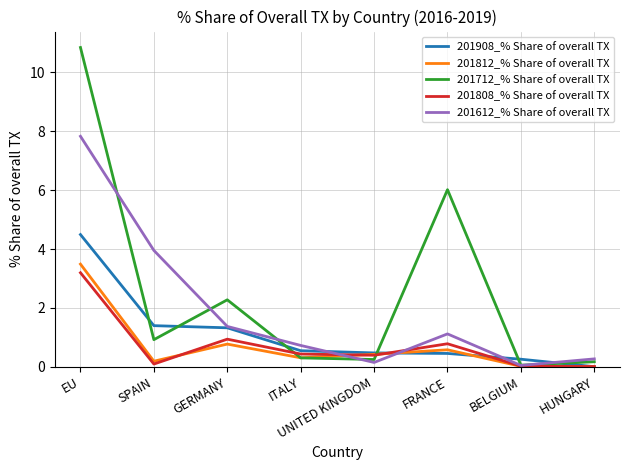

What is the difference between the highest and lowest values at SPAIN?

3.9